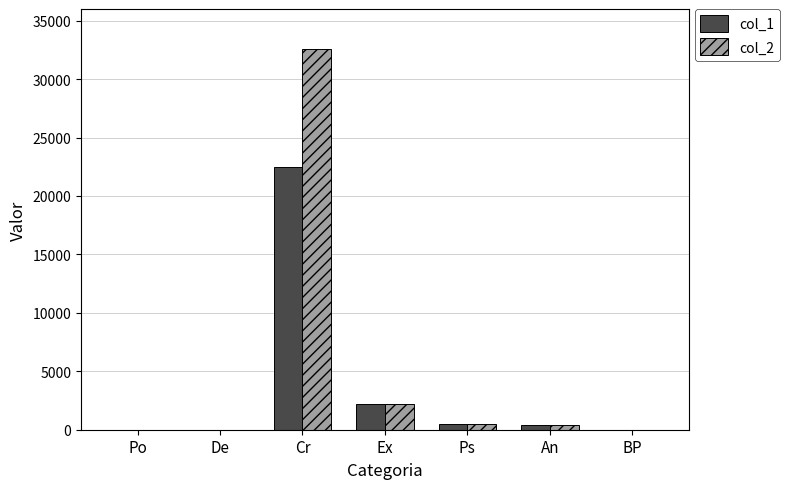

Is the value of col_1 at Ex greater than the value of col_2 at De?

Yes